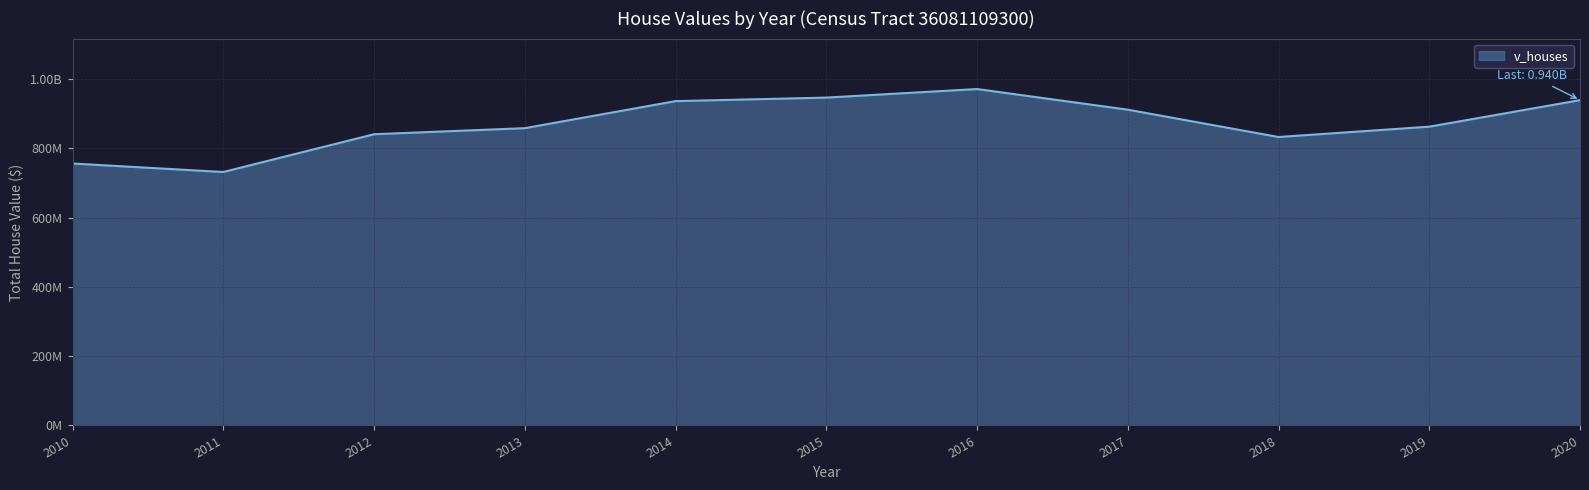

Does the chart display data point markers on the line(s)?

No